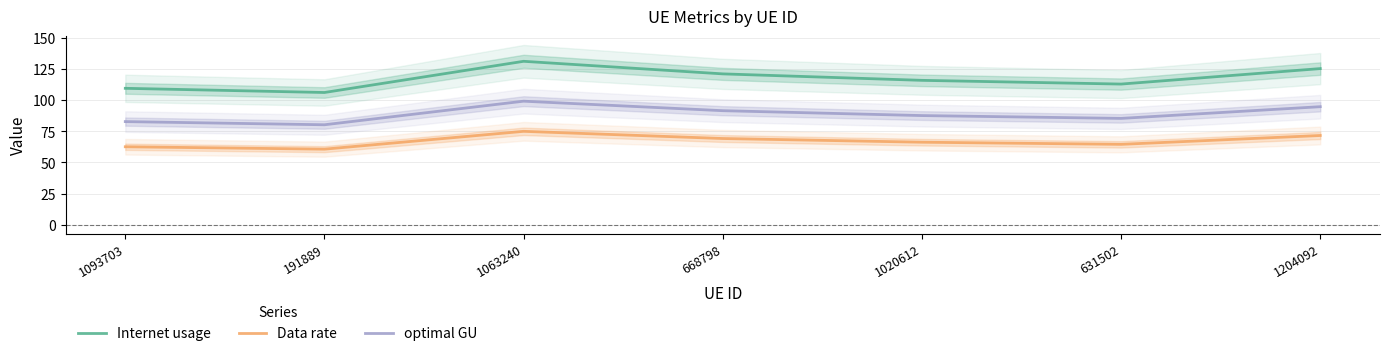

At which label does Data rate first exceed 66?

1063240